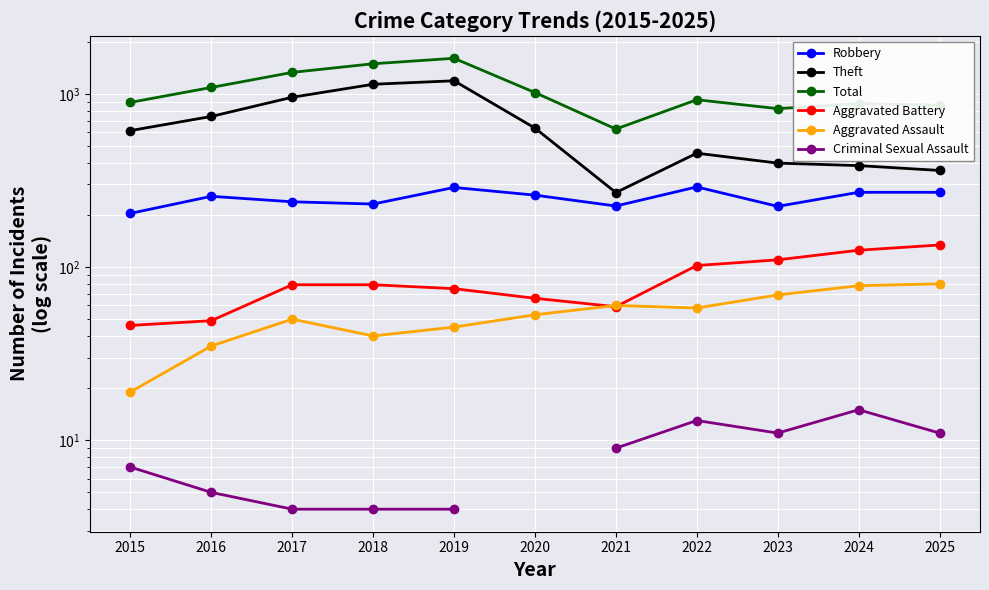

What value does the Total series have at 2018?

1491.0